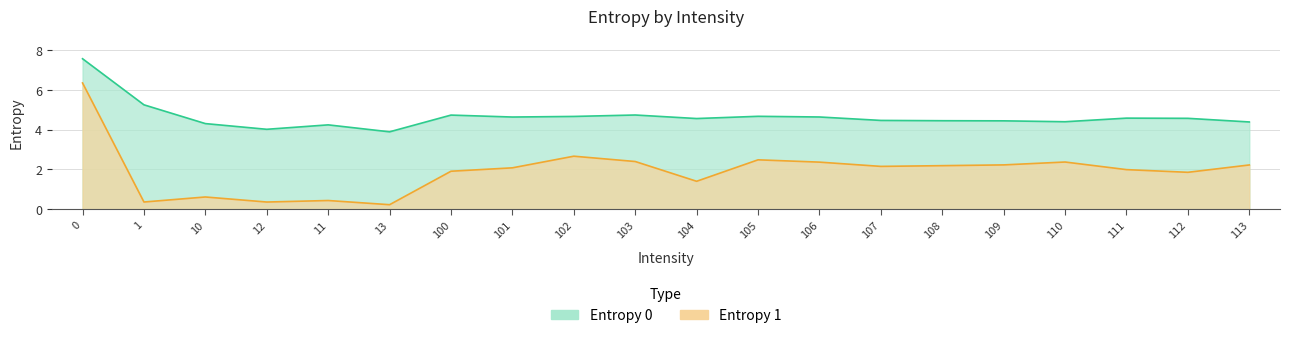

Which series has the largest total across all categories?

Entropy 0